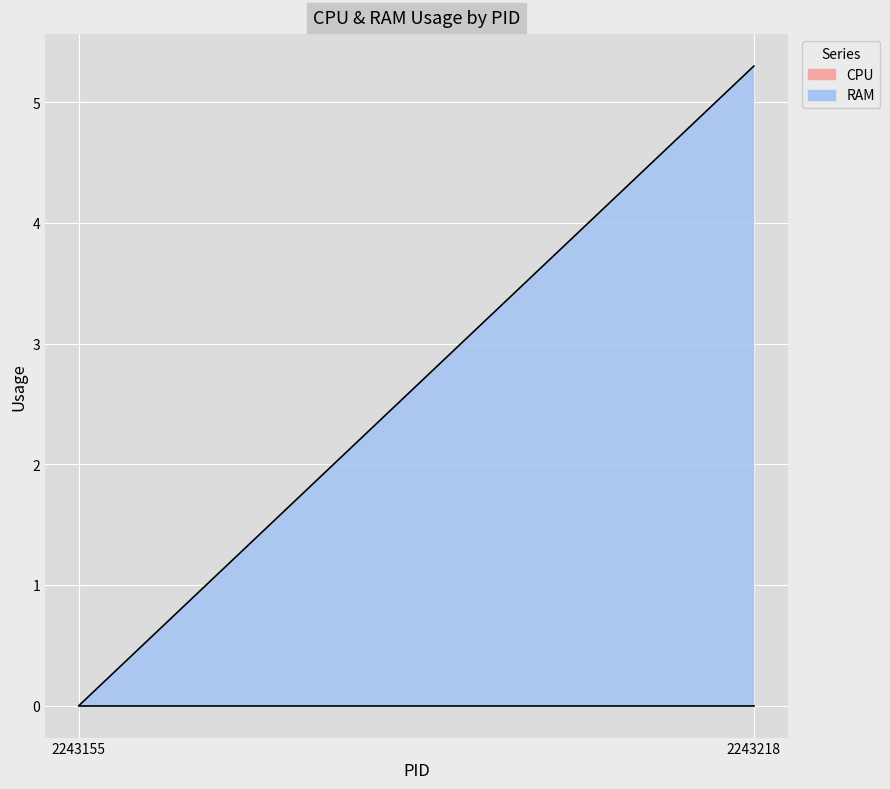

True or false: CPU has a value of 0.0 at 1.

True